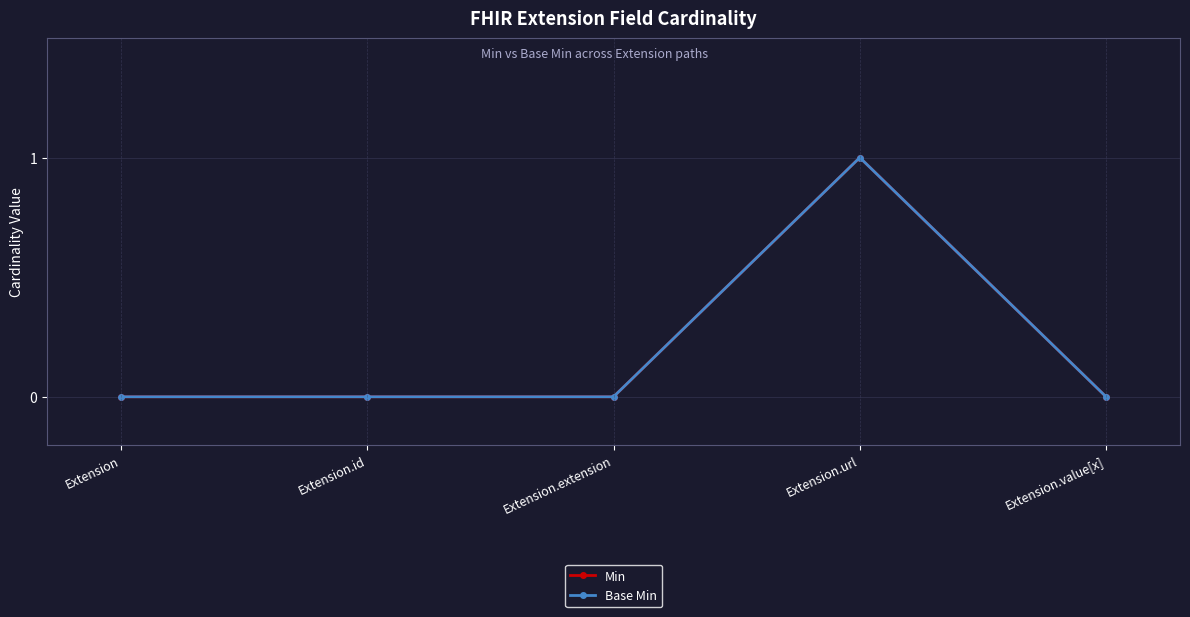

Which series has the largest total across all categories?

Min